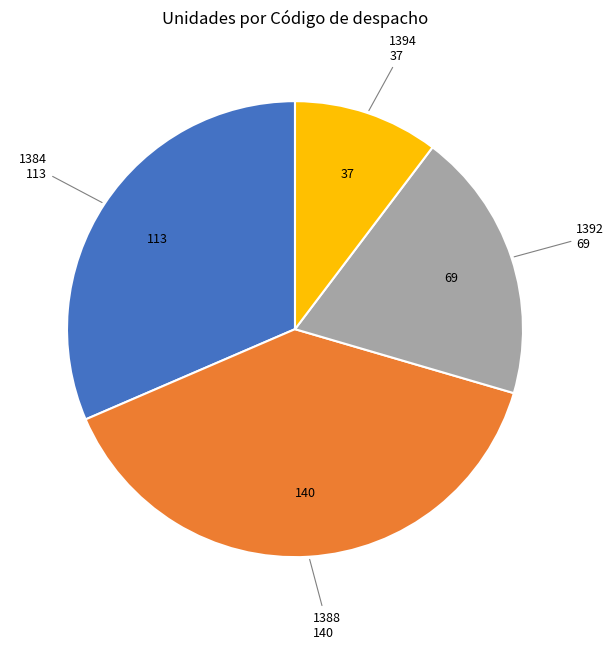

Does any single category account for the majority?

No